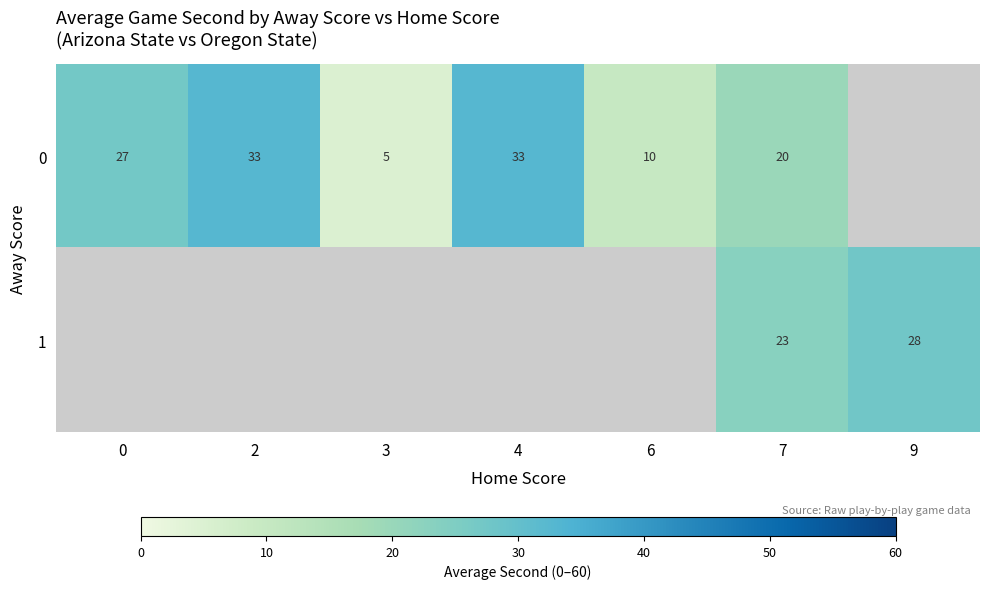

What is the sum of the 0 values at 0 and 6?

37